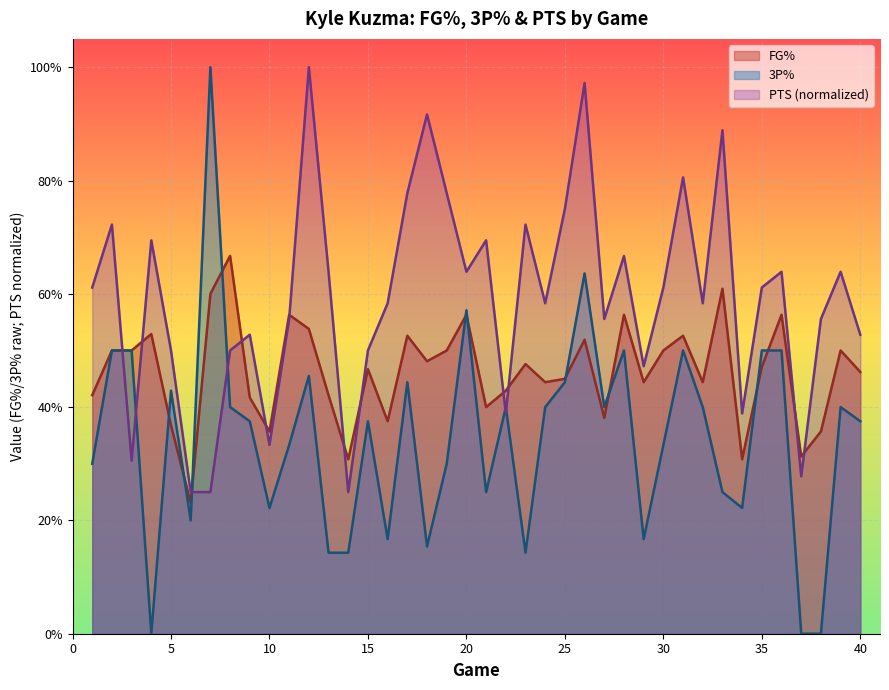

The value of FG% at 39 is 0.5. True or false?

True